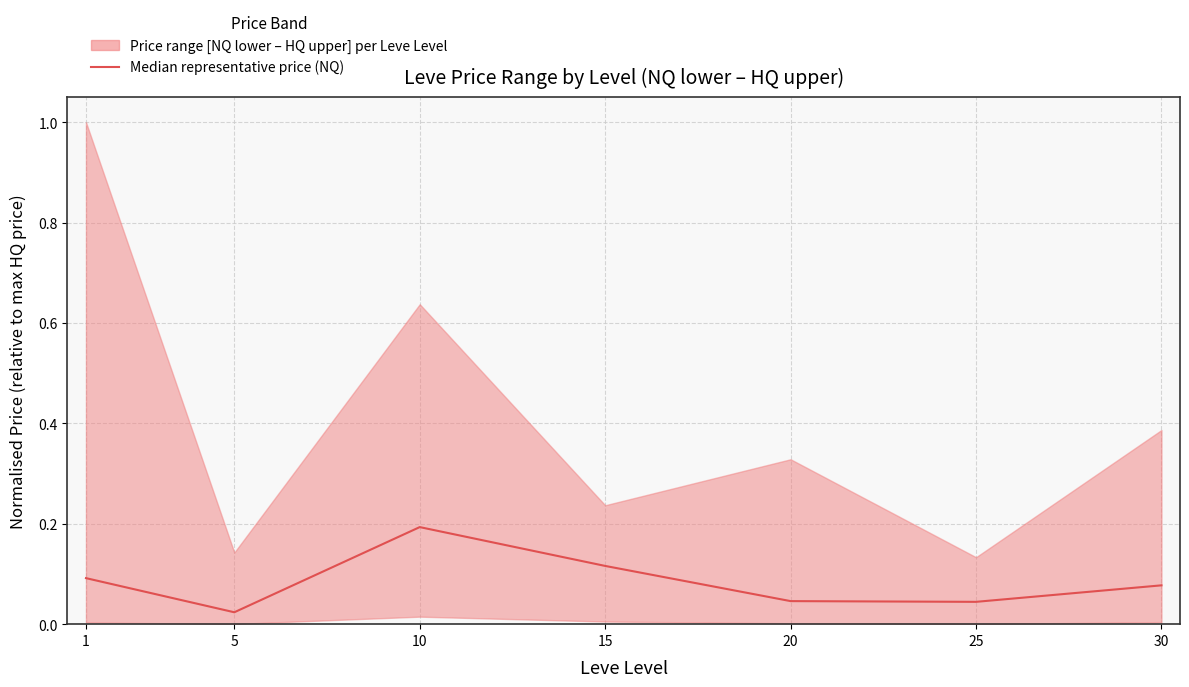

Rank the categories by value from highest to lowest.

10, 15, 1, 30, 20, 25, 5